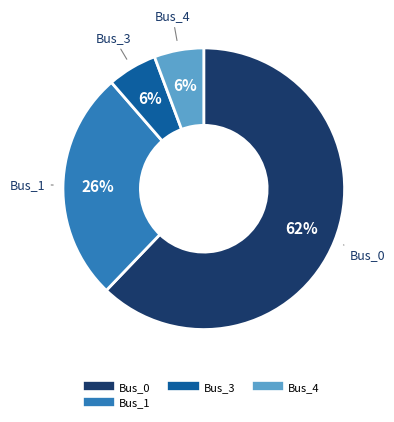

To the nearest percent, what is the difference between the largest and smallest slice percentages?

56%